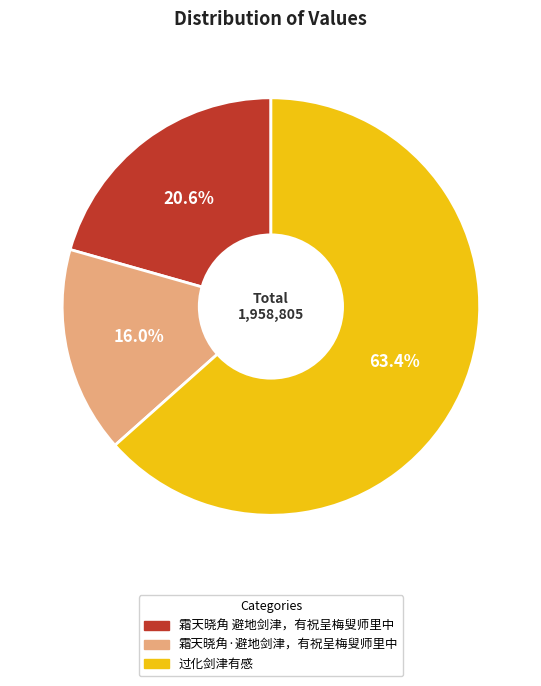

Count the number of slices in the pie.

3